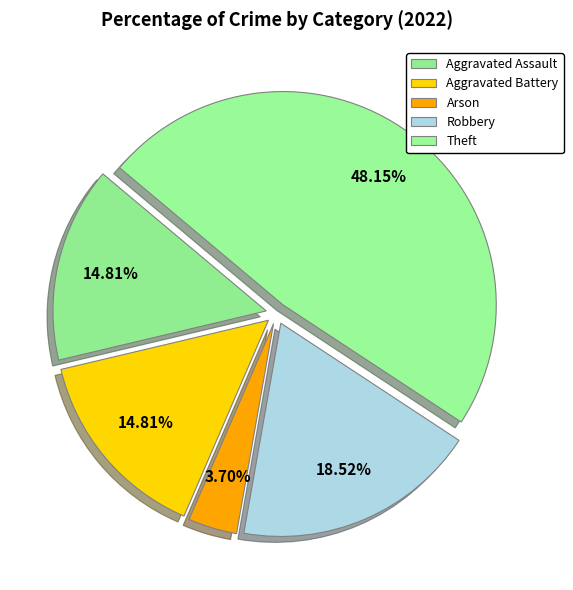

Count the number of slices in the pie.

5